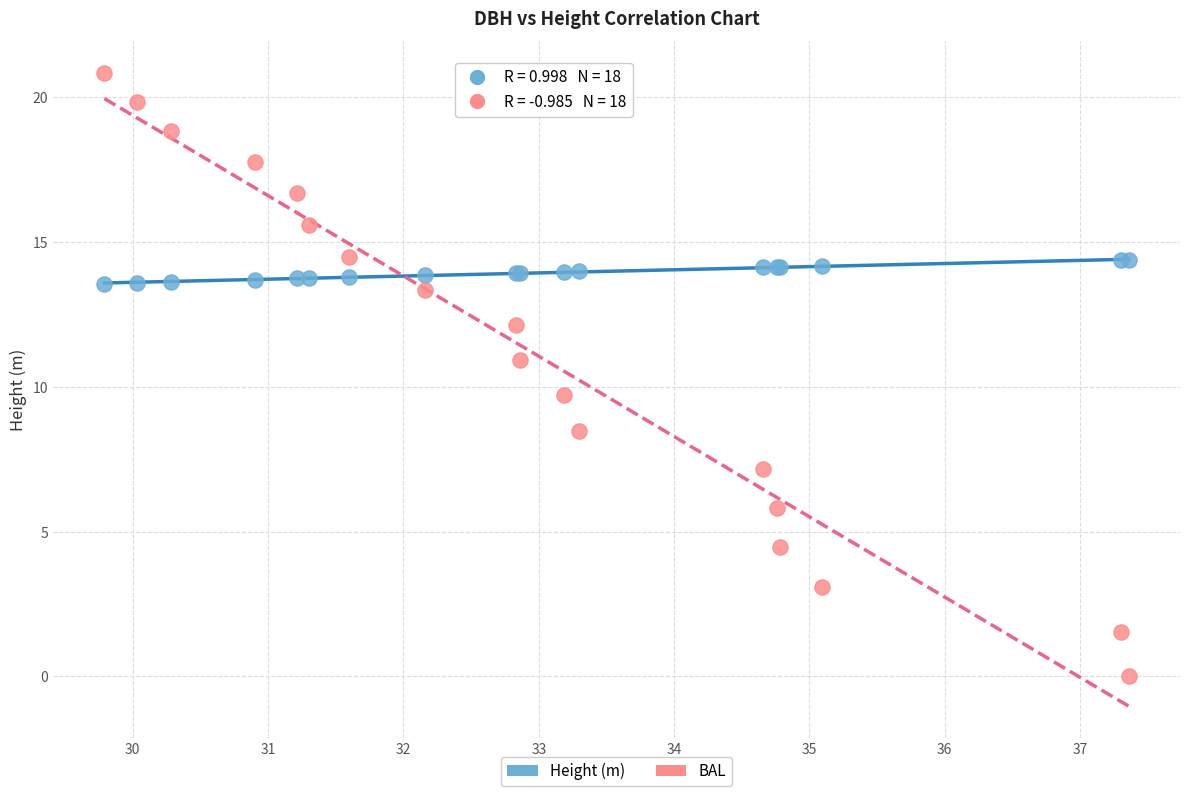

Across all series, what Y value is closest to 10?

9.7